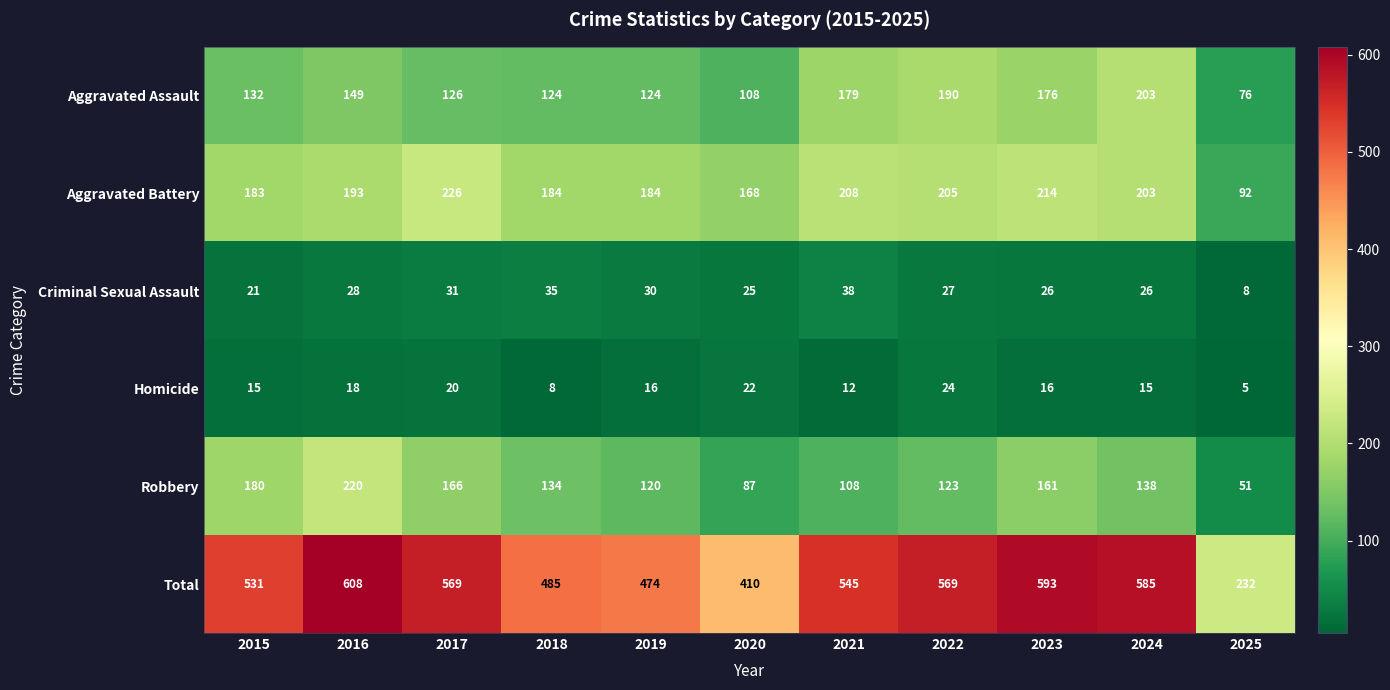

At which label does Homicide reach its peak?

2022